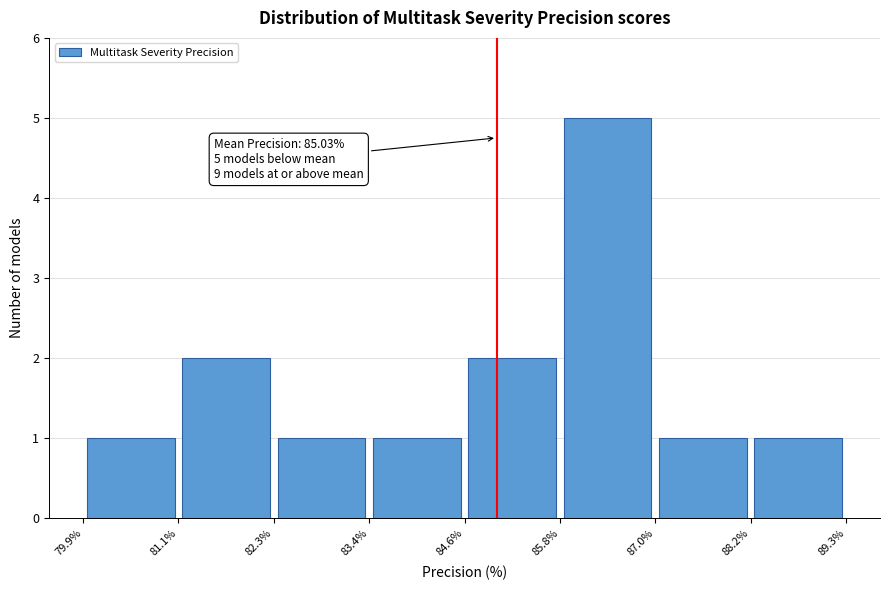

Over which range of the x-axis is the bar tallest?

85.8% to 87.0%